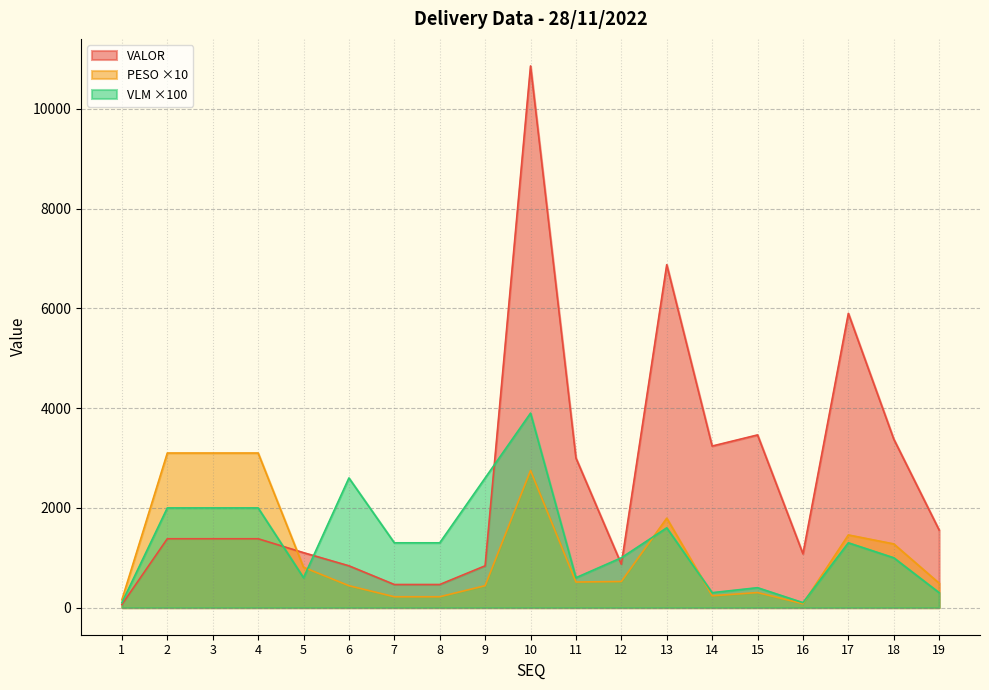

What is the minimum value shown in the chart?

62.4